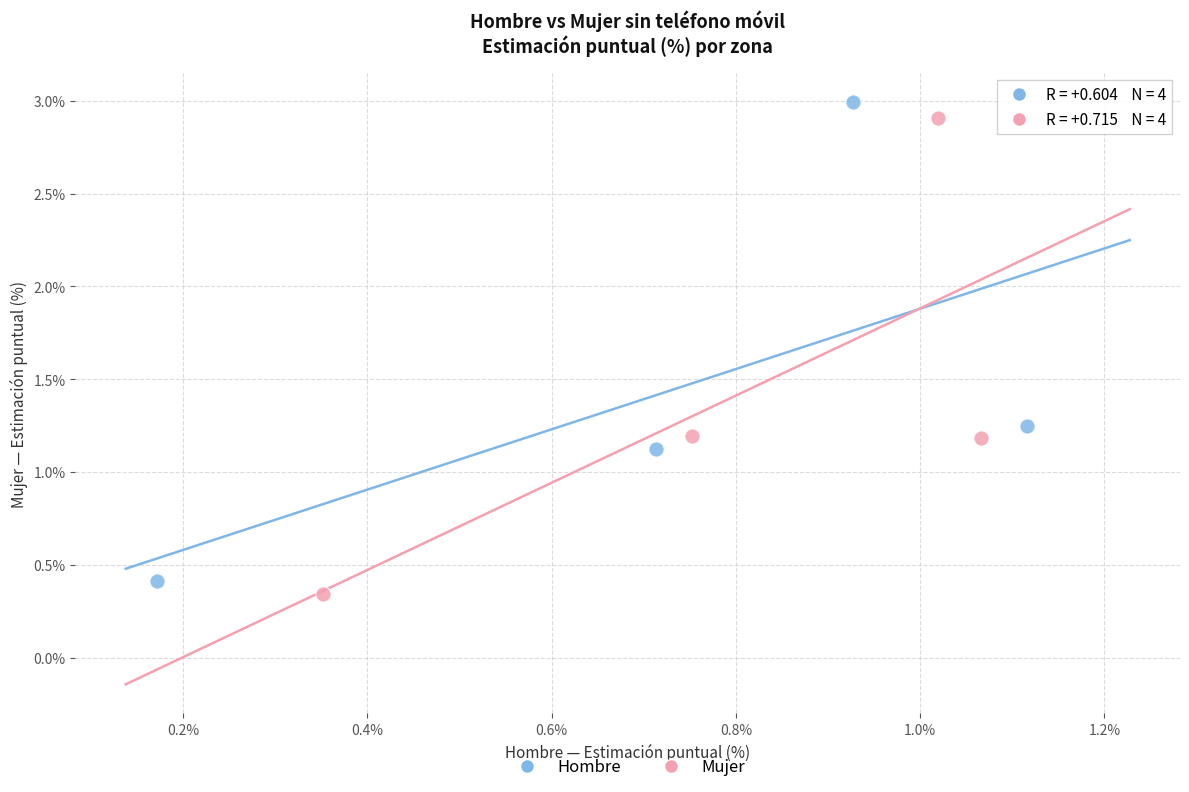

What are all the series names shown in the legend?

Hombre, Mujer